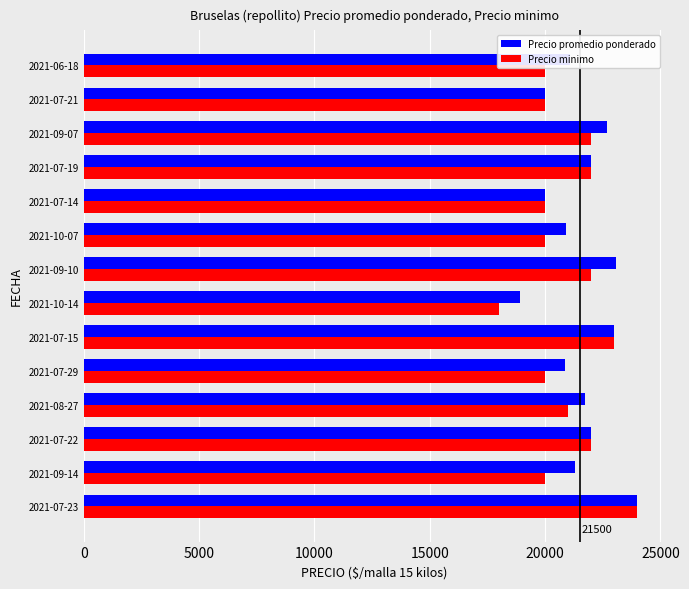

Rank the series by their average value, from lowest to highest.

Precio minimo, Precio promedio ponderado